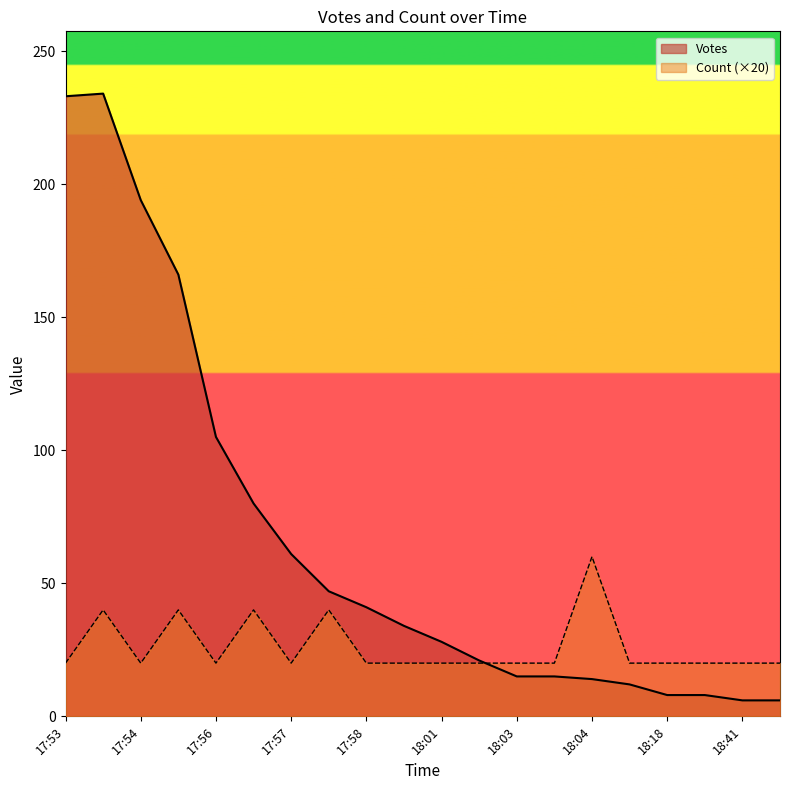

How many distinct data groups are displayed?

2